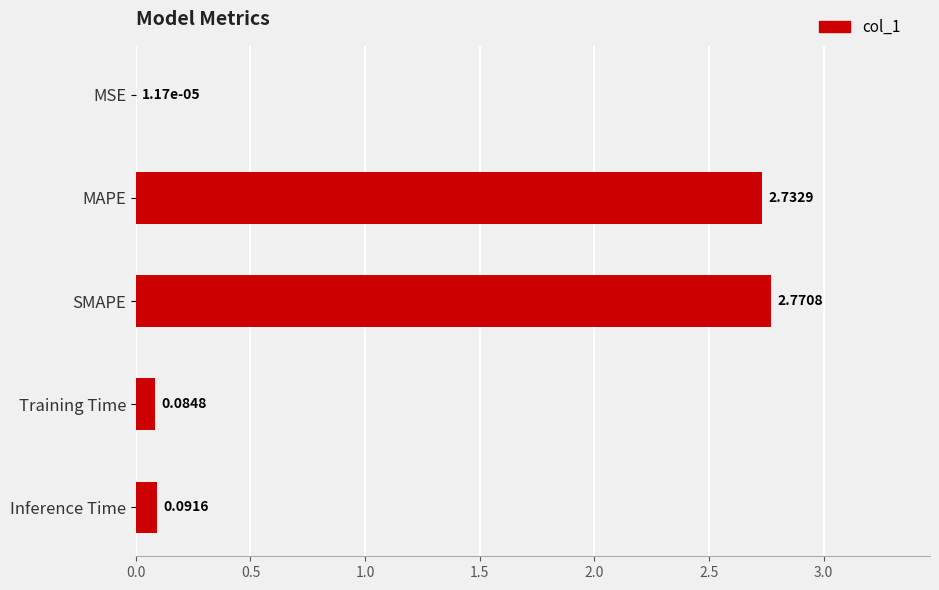

What is the change in value from SMAPE to Training Time?

-2.7